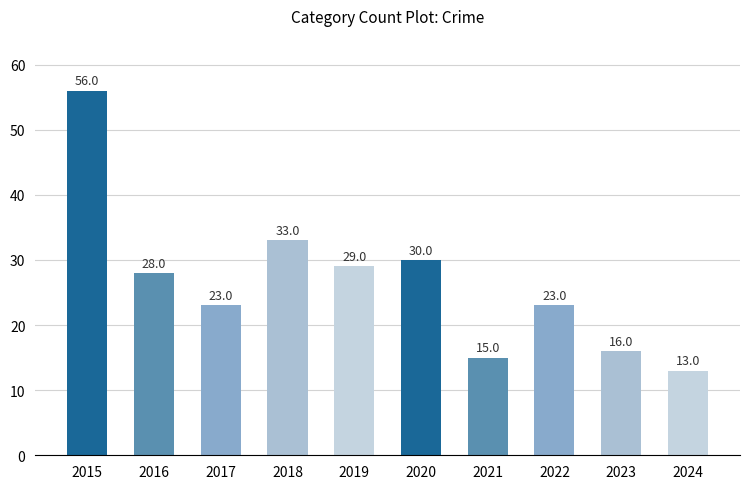

What is the sum of the values at 2021 and 2015?

71